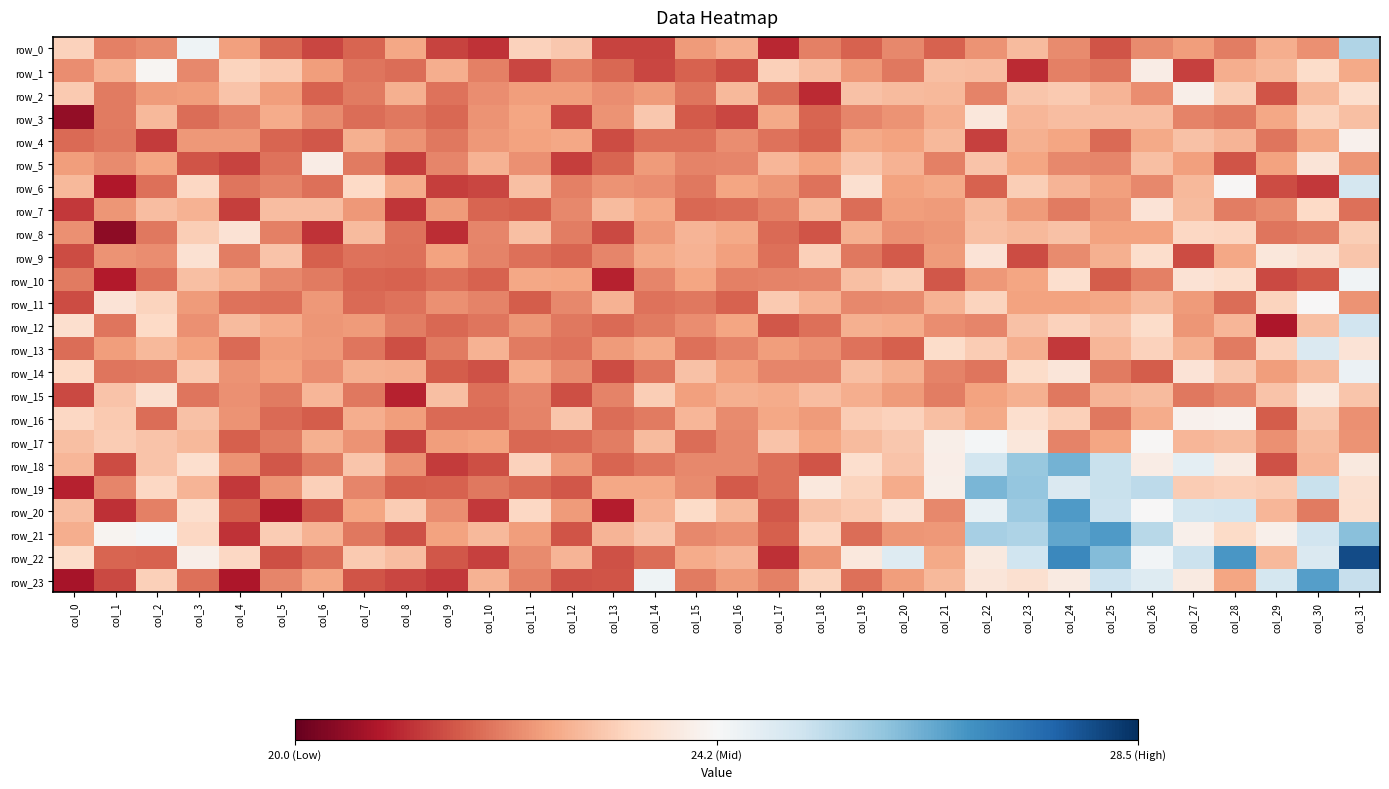

Which series changed the most between col_5 and col_29?

row_23